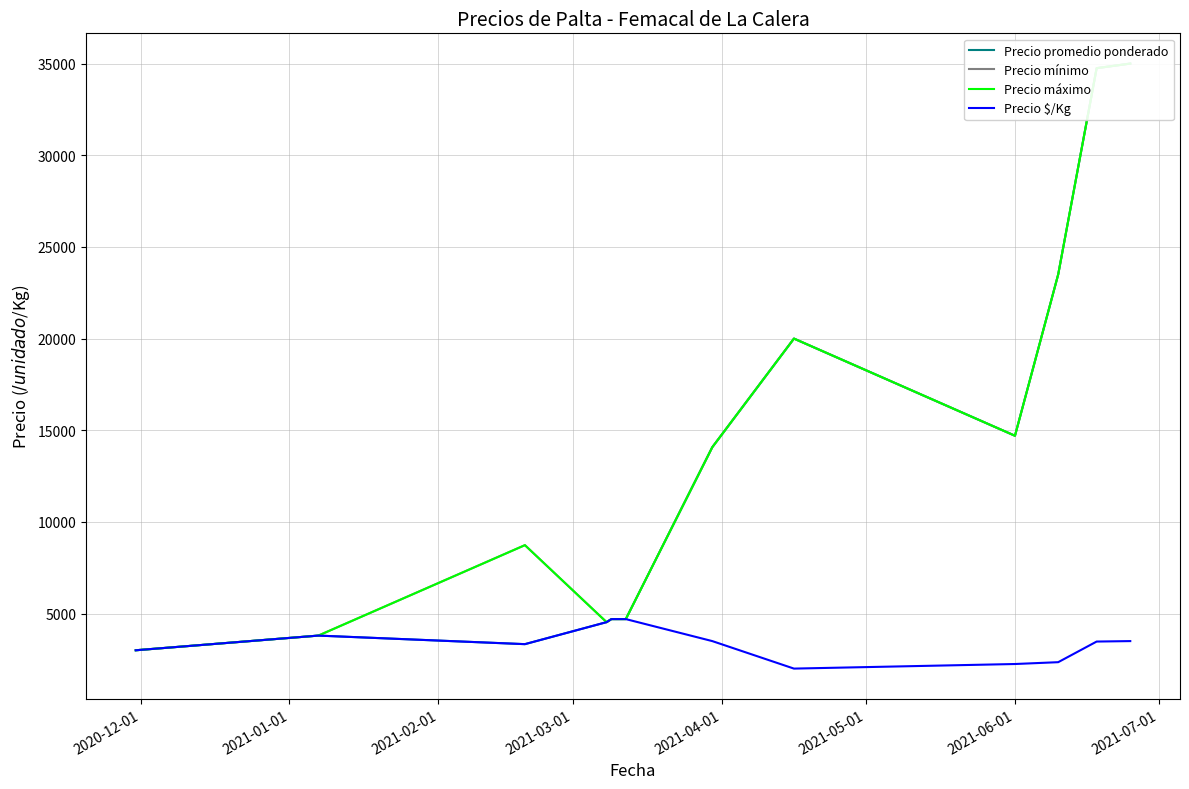

Which series has the largest range (max minus min)?

Precio promedio ponderado